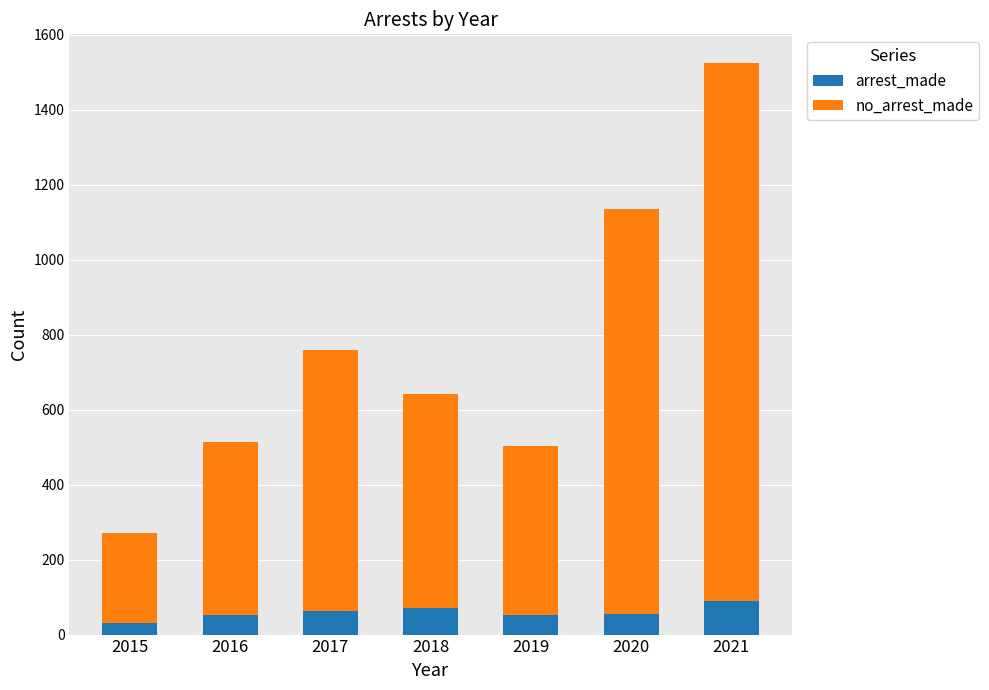

What is the sum of the arrest_made values at 2020 and 2016?

109